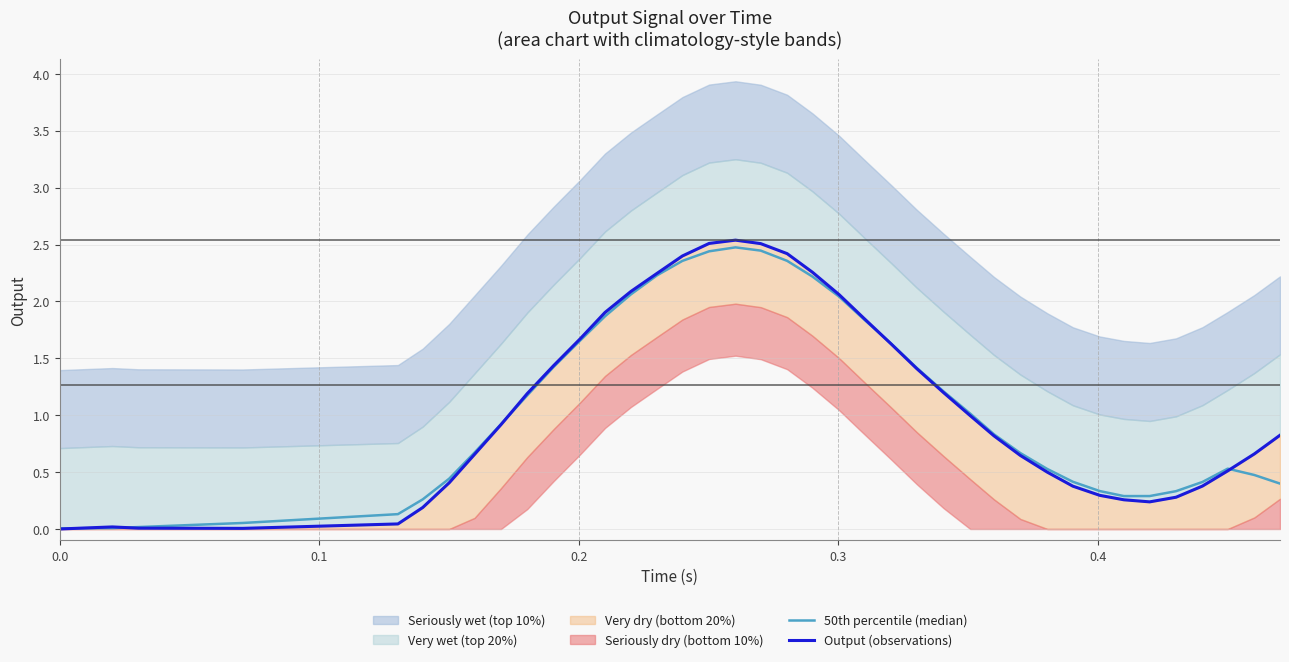

In Output (observations), how many points are higher than both neighbors (excluding endpoints)?

2